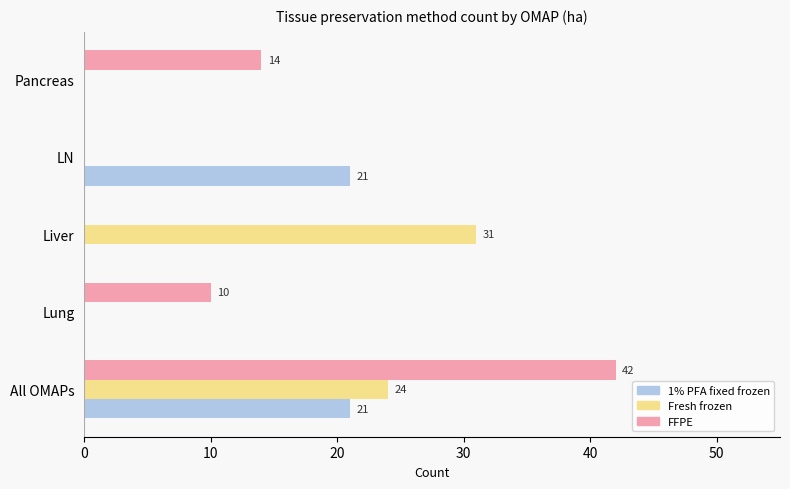

The FFPE series shows 0 at Liver. True or false?

True